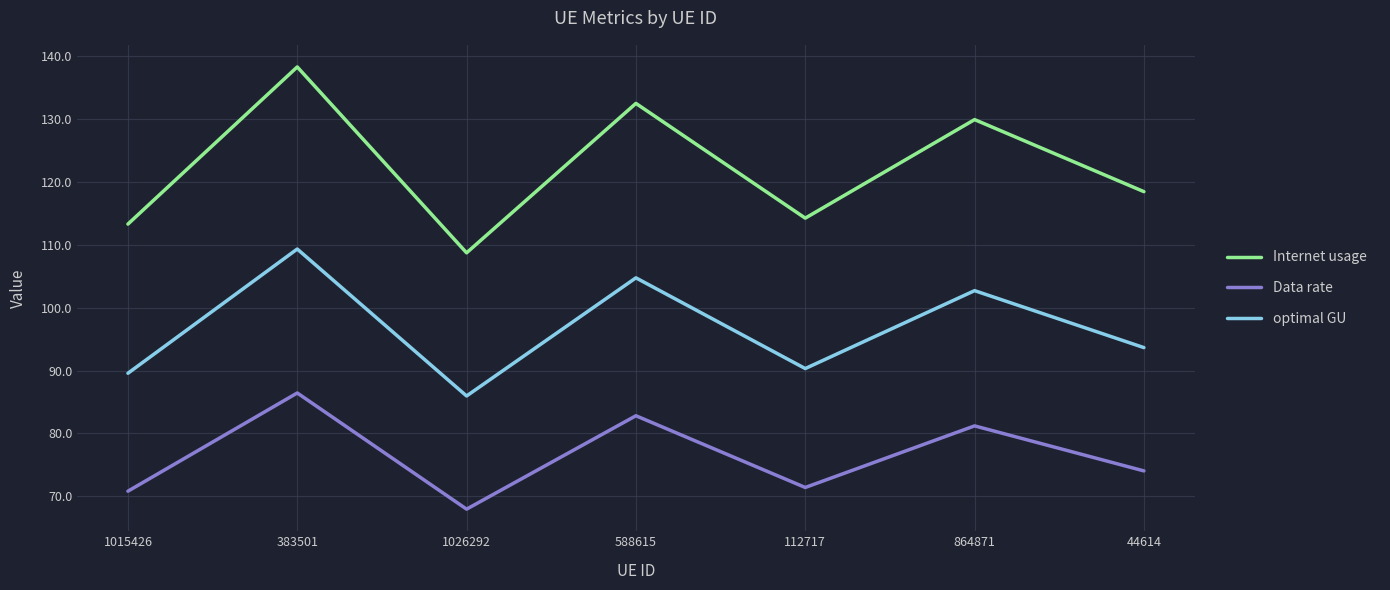

Read the Internet usage value at 383501.

138.3